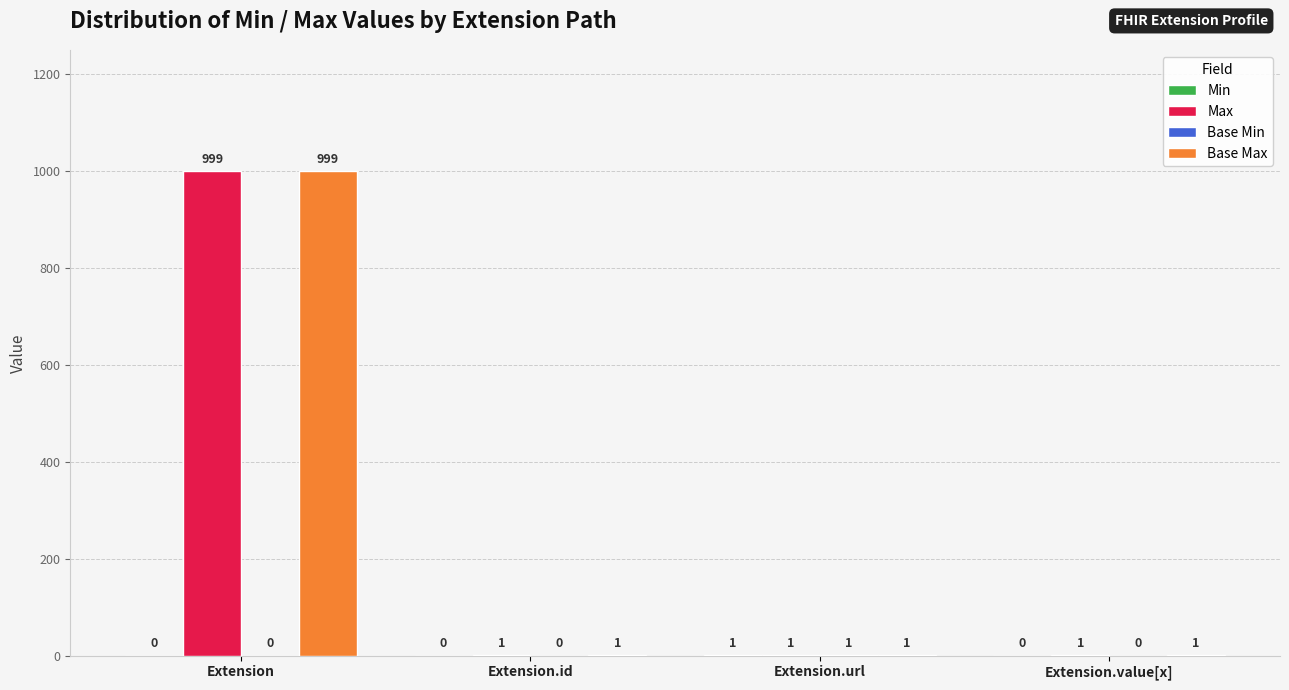

What is the greatest value displayed?

999